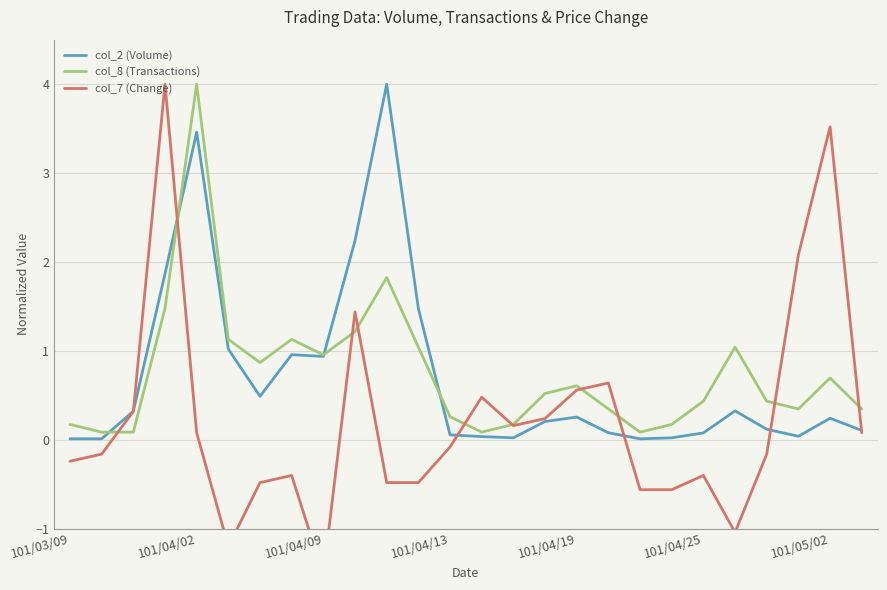

What is the total value across all series at 14?

0.4